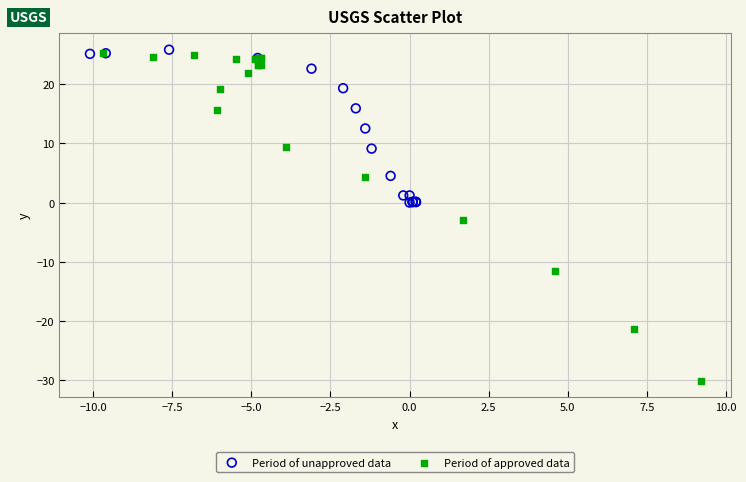

Which series has the widest spread of Y values?

Period of approved data